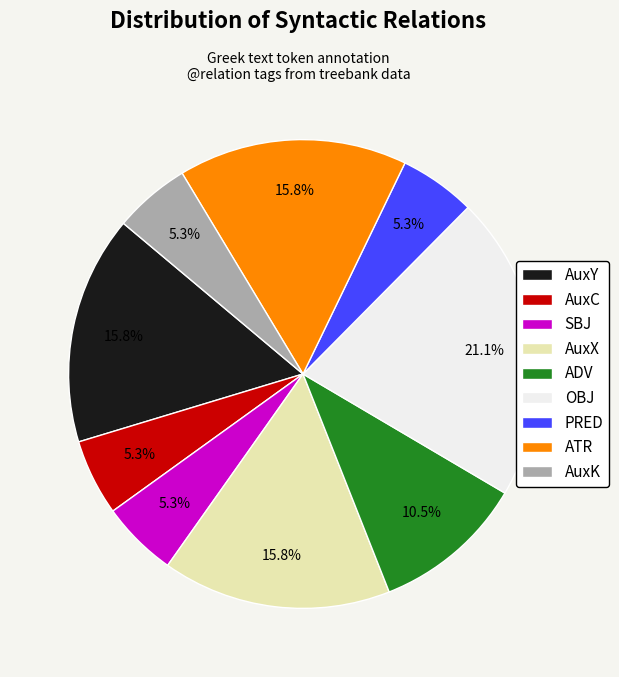

Which category has the biggest portion of the pie?

OBJ